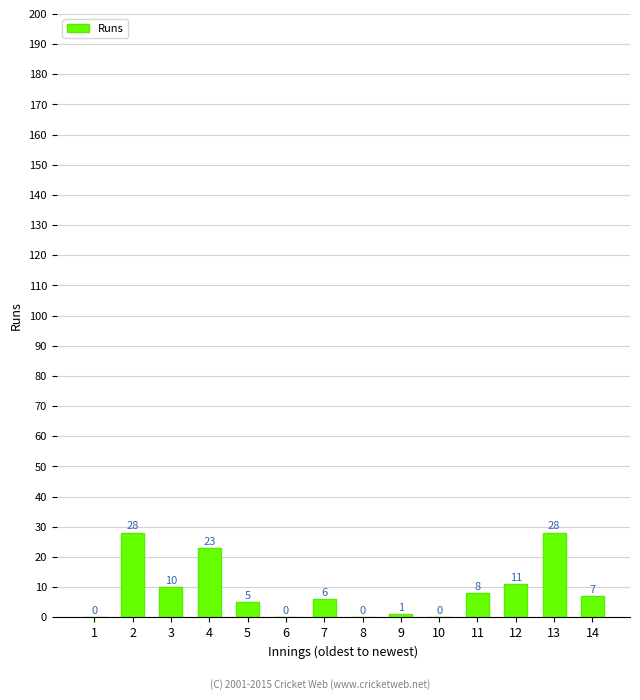

Which has a higher value, 6 or 13?

13